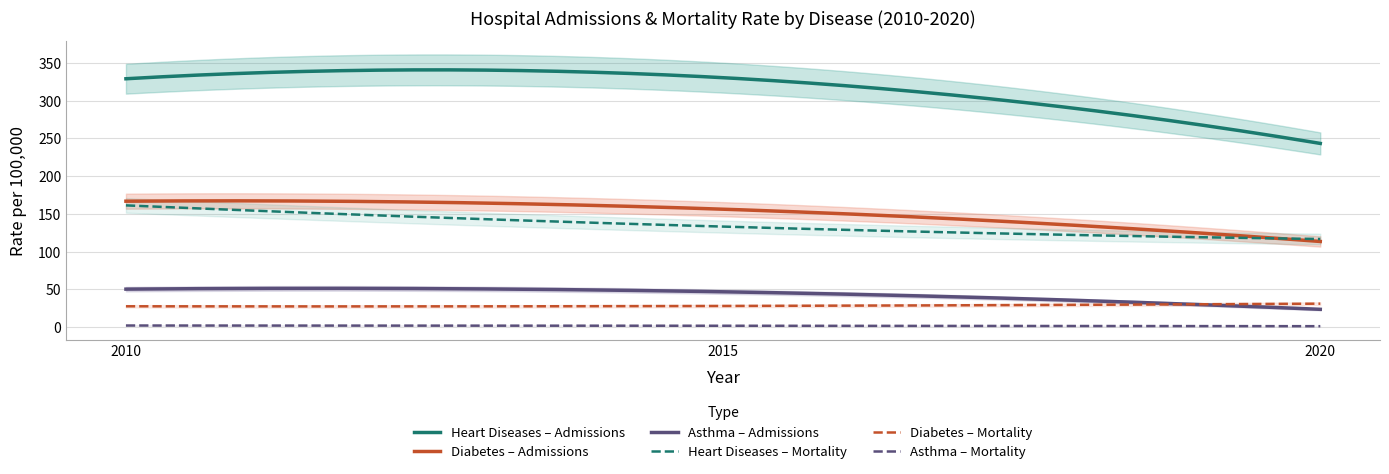

The value of Asthma_Admissions at 2010 is 22.0. True or false?

False